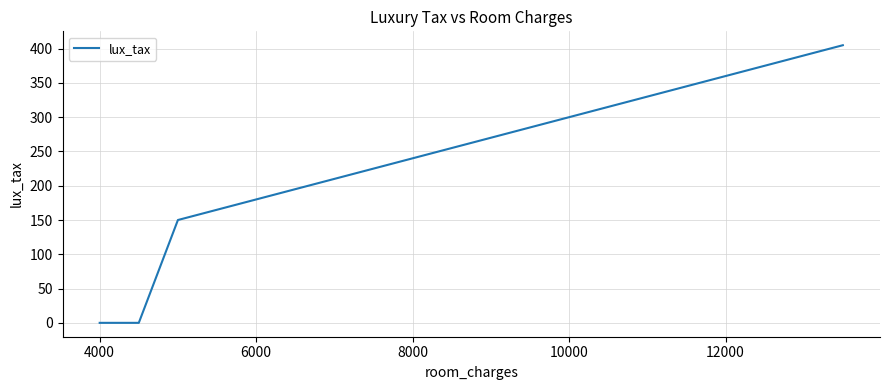

What is the greatest value displayed?

405